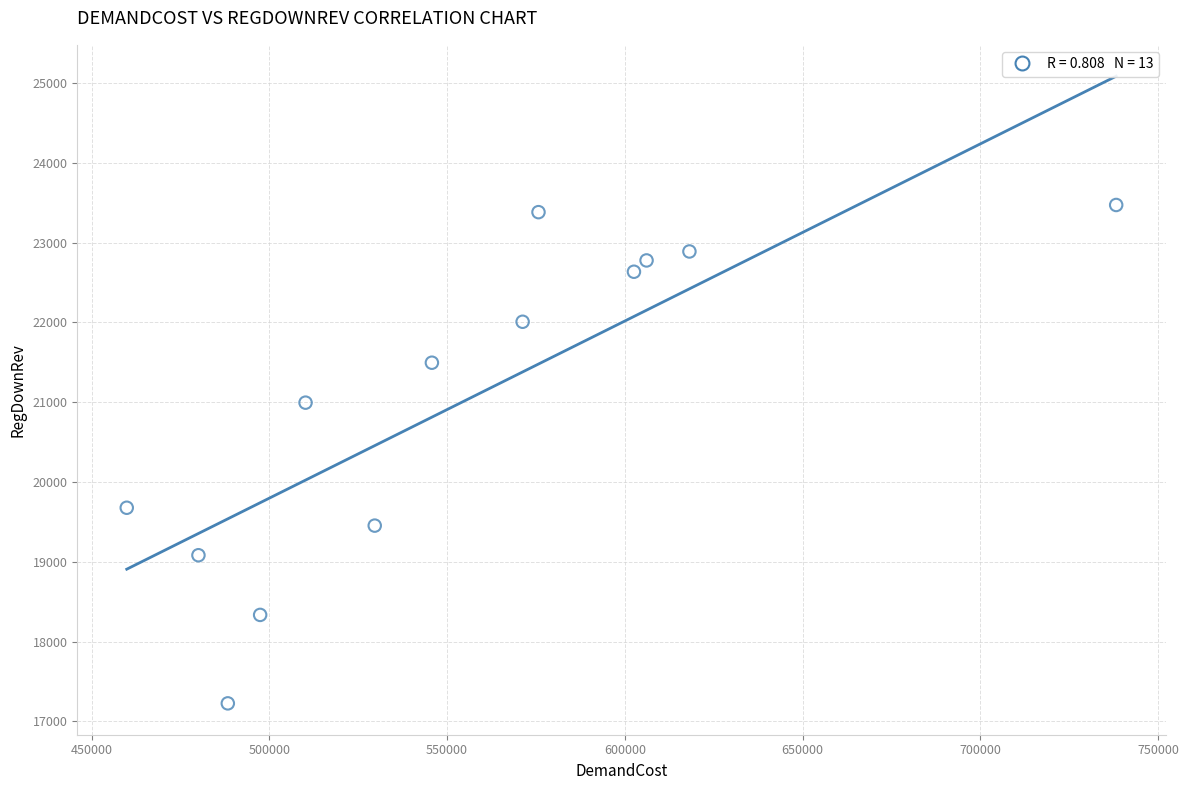

What is the range of Y values (max minus min)?

6246.5